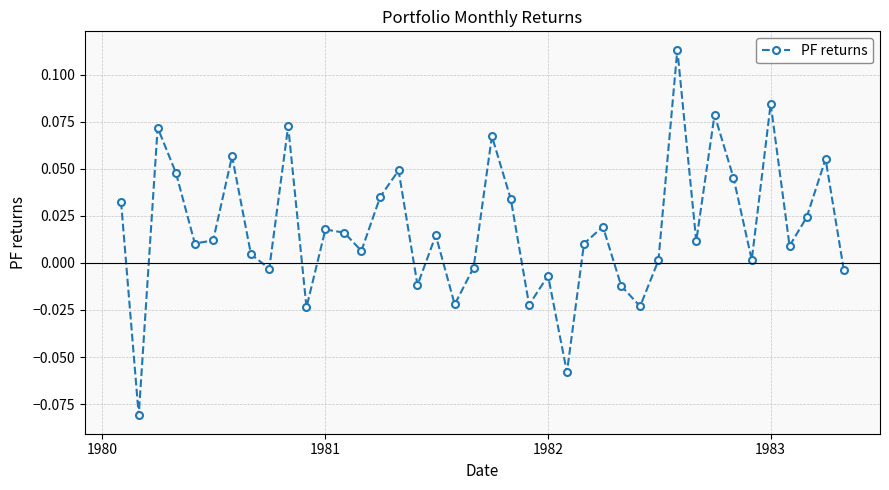

What is the difference between the maximum and minimum values?

0.2